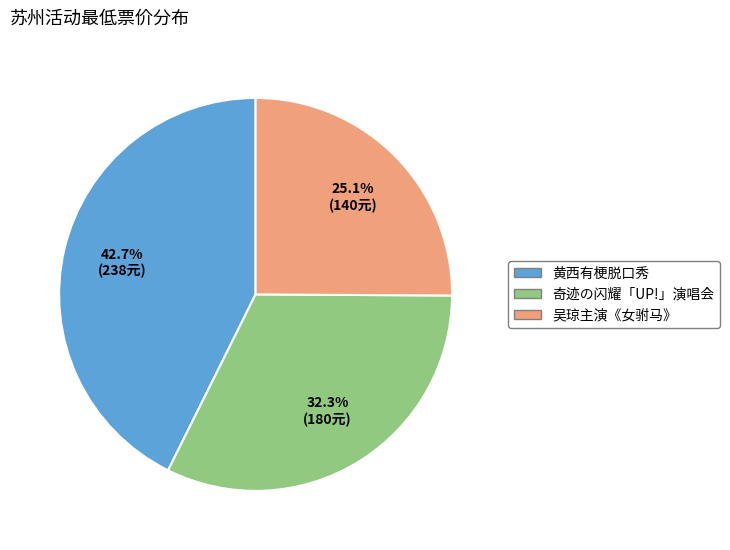

Approximately how many times larger is the value at 黄西有梗脱口秀 compared to 奇迹の闪耀「UP!」演唱会?

1.3